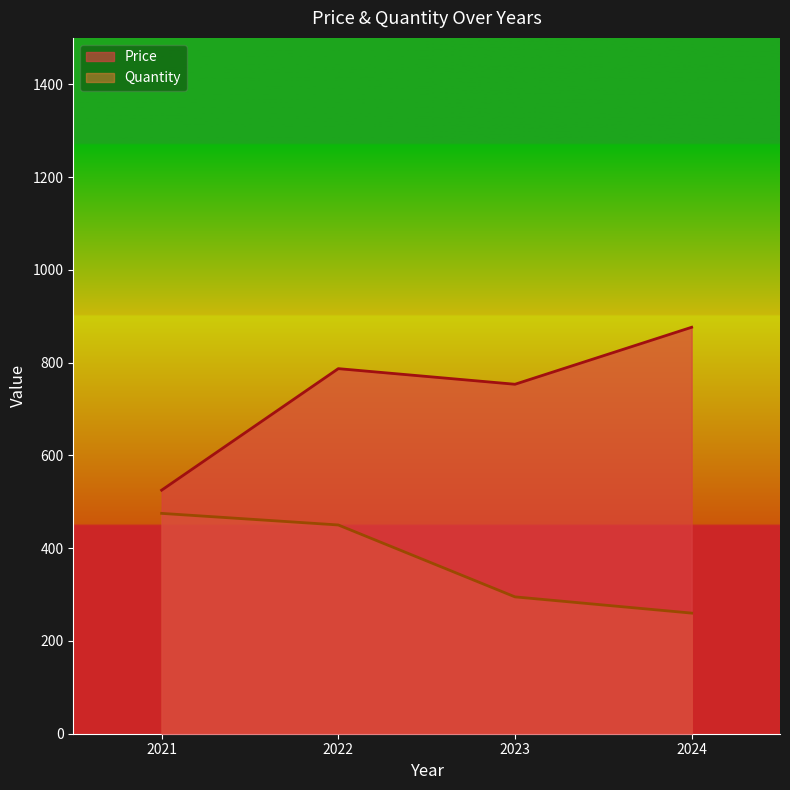

What is the difference between the Price values at 2022 and 2023?

33.7